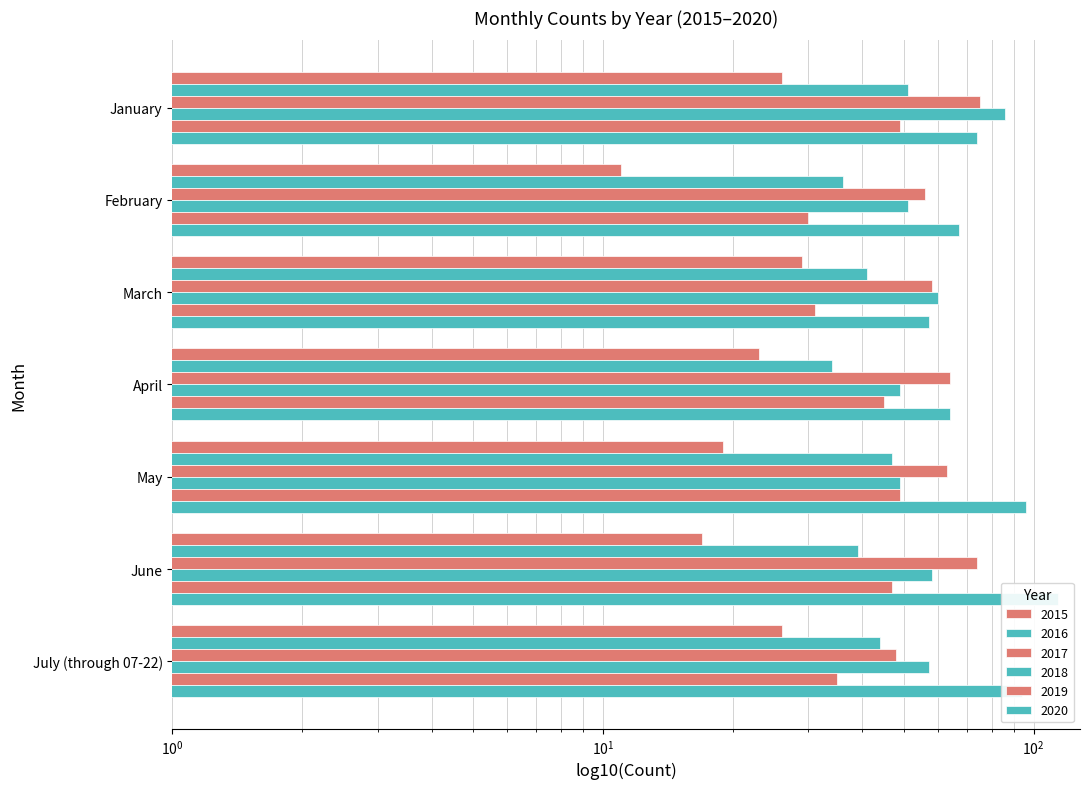

The 2019 series shows 49 at January. True or false?

True